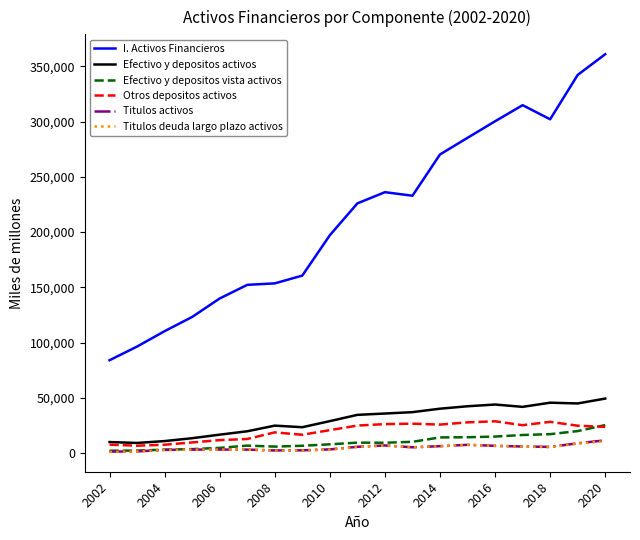

What is the minimum value for Efectivo y depositos activos?

9390